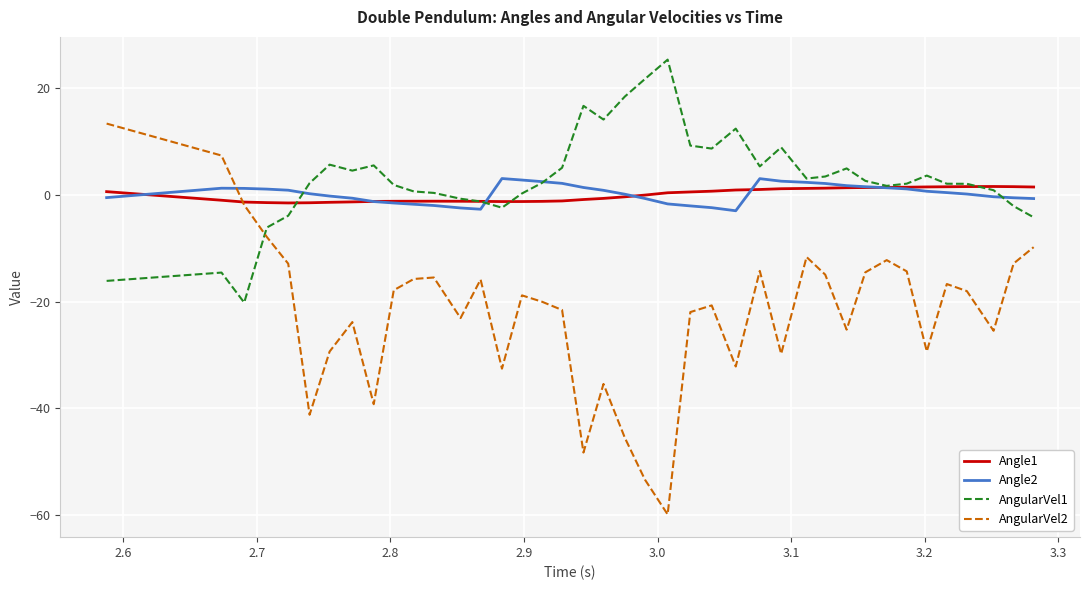

Which series has the widest spread of values?

AngularVel2